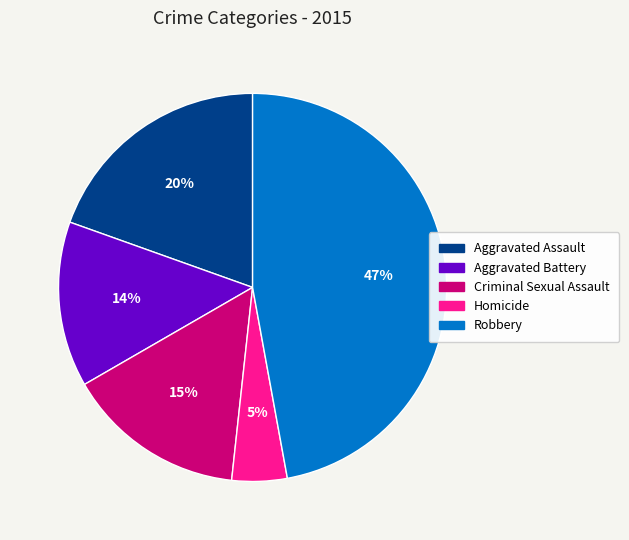

Which has a higher value, Aggravated Assault or Aggravated Battery?

Aggravated Assault